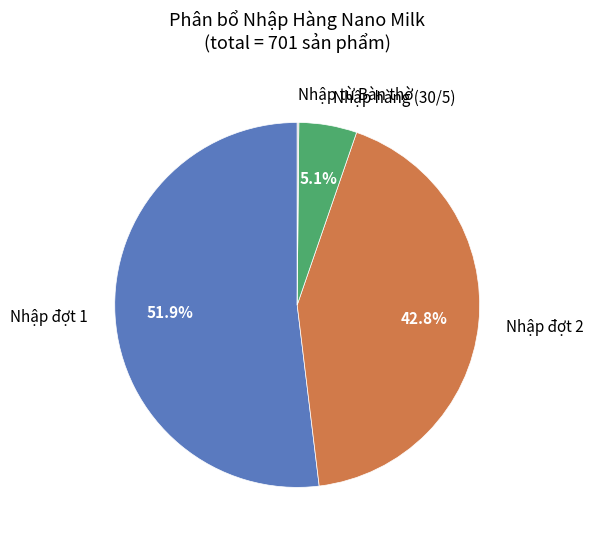

Does any single category account for the majority?

Yes